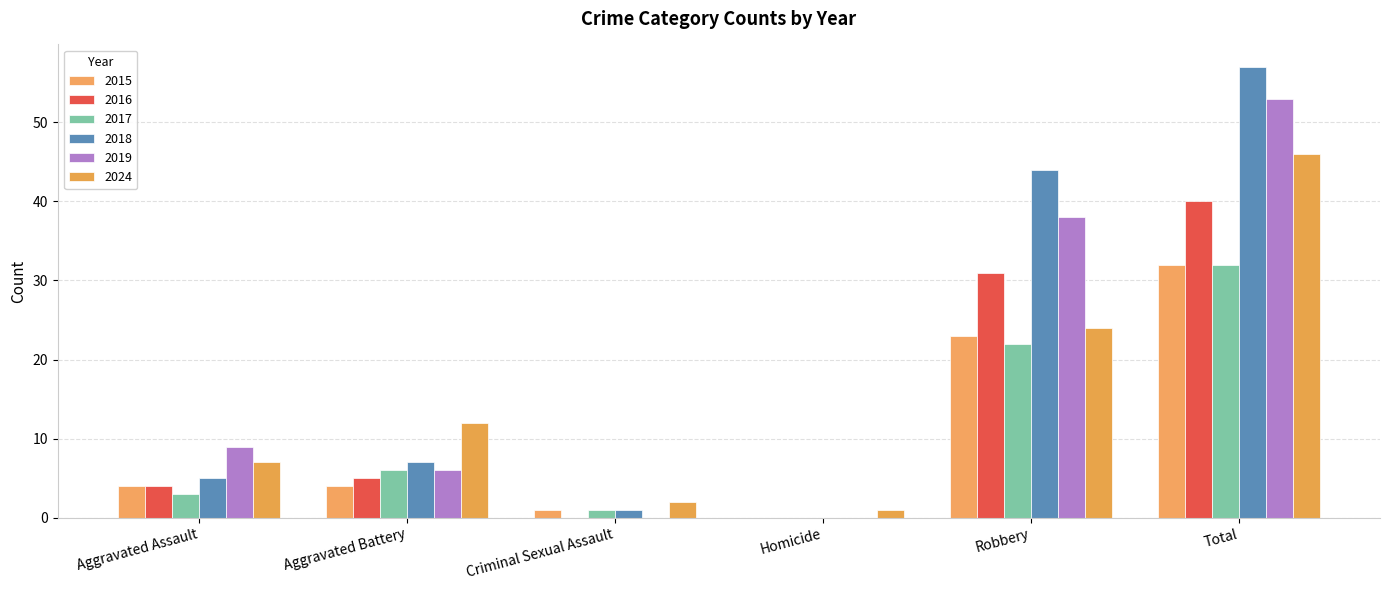

What is the value of the 2015 bar at the 5th from the left?

23